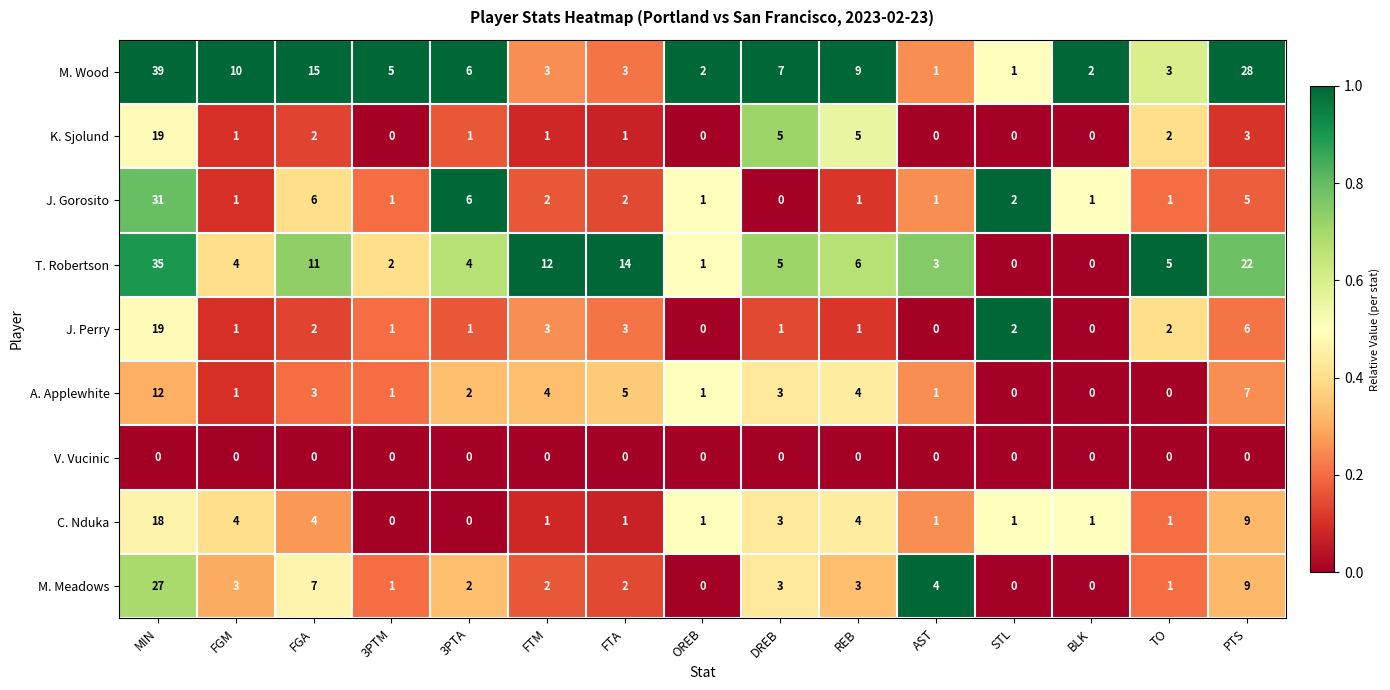

What is the difference between the maximum and minimum values in the K. Sjolund series?

19